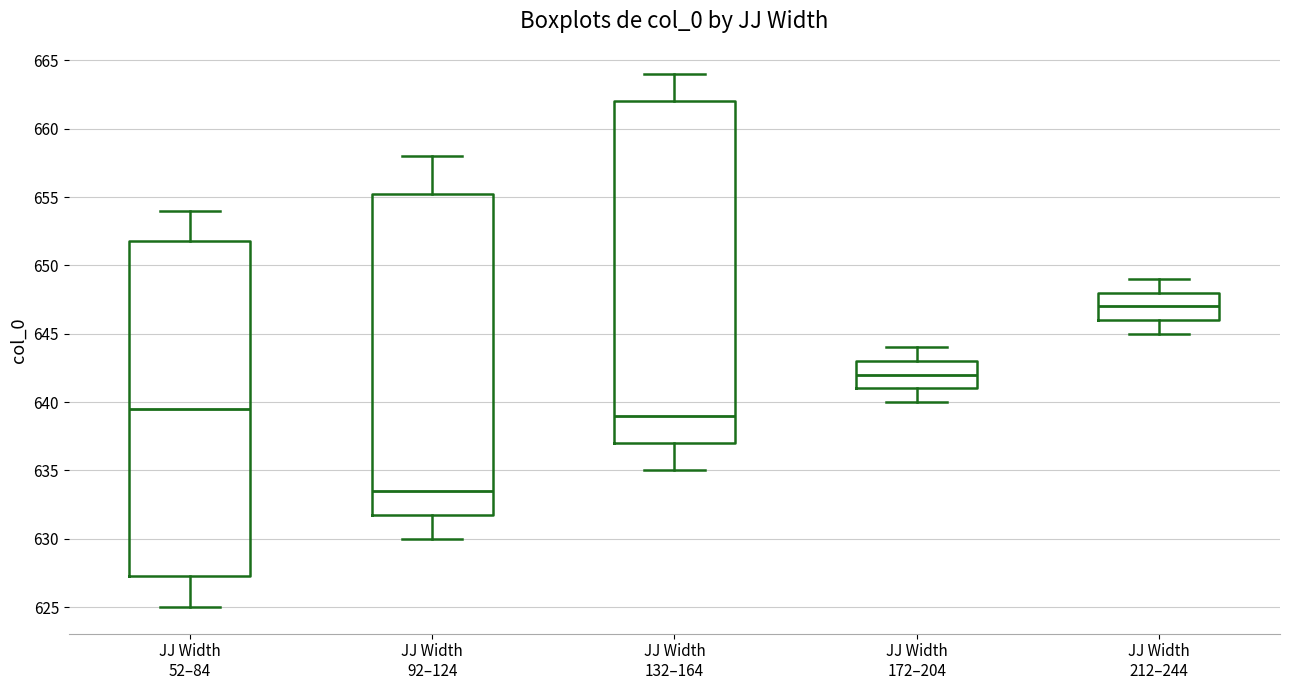

Which box is the tallest, from its lower edge to its upper edge?

JJ Width 132–164